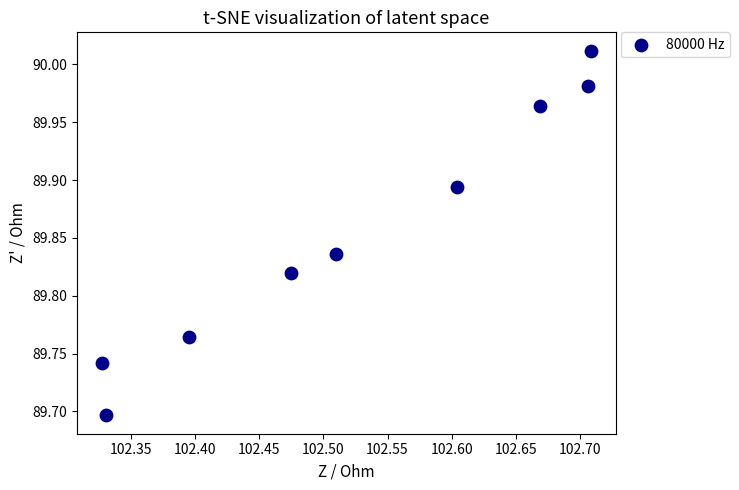

What is the average X value?

102.5